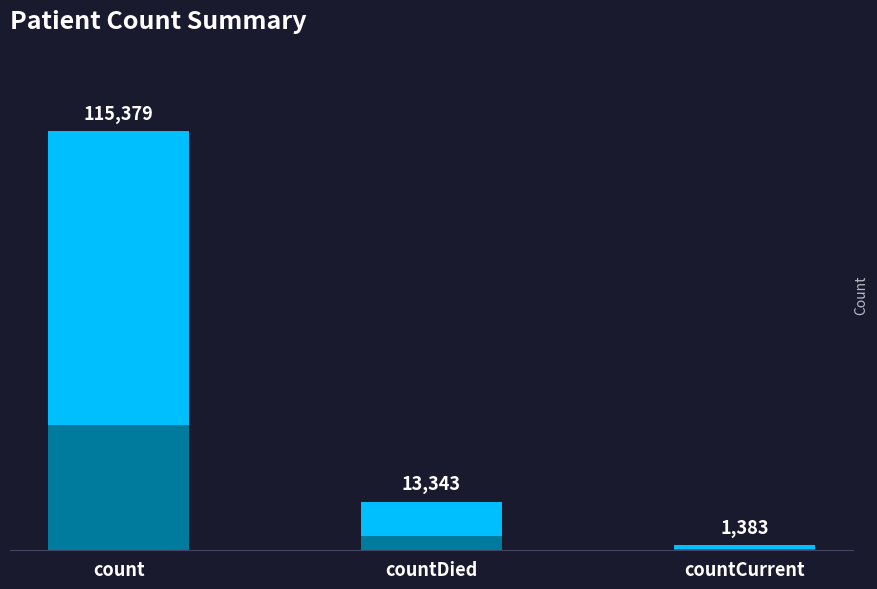

Which label corresponds to the smallest value in the chart?

countCurrent